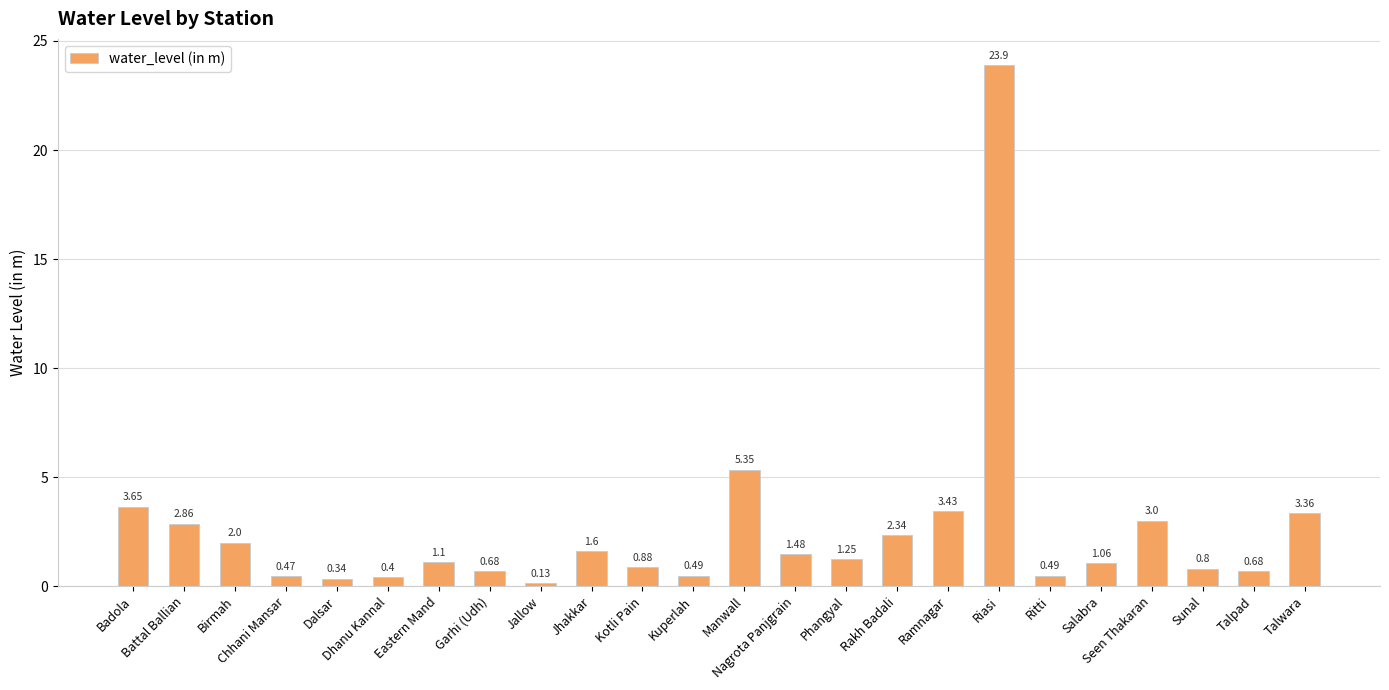

What is the sum of all values?

61.7